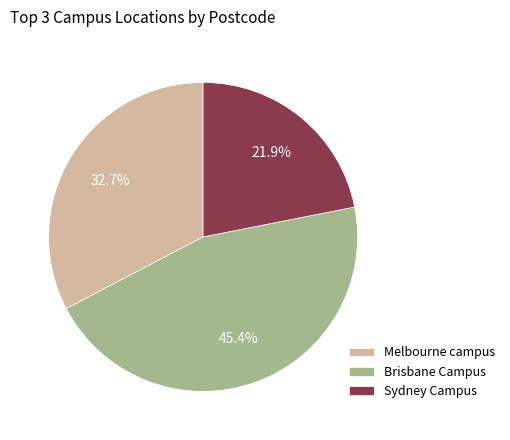

To the nearest percent, what is the difference between the Melbourne campus and Brisbane Campus slice percentages?

13%